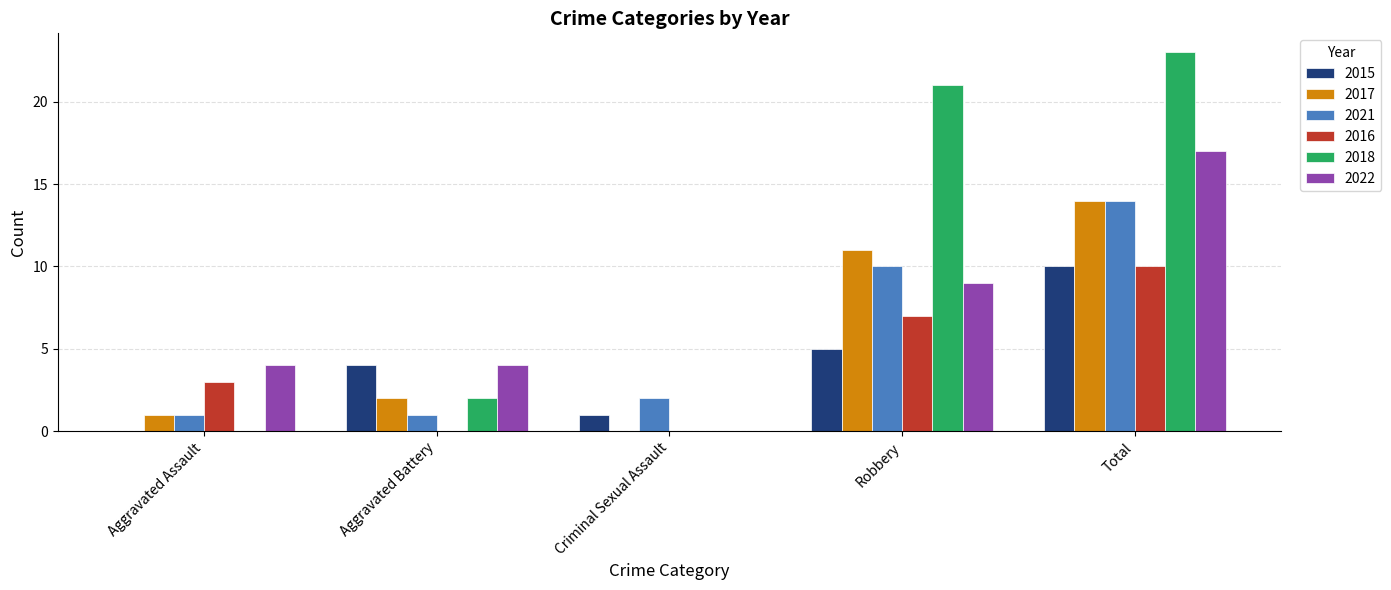

What is the maximum value shown in the chart?

23